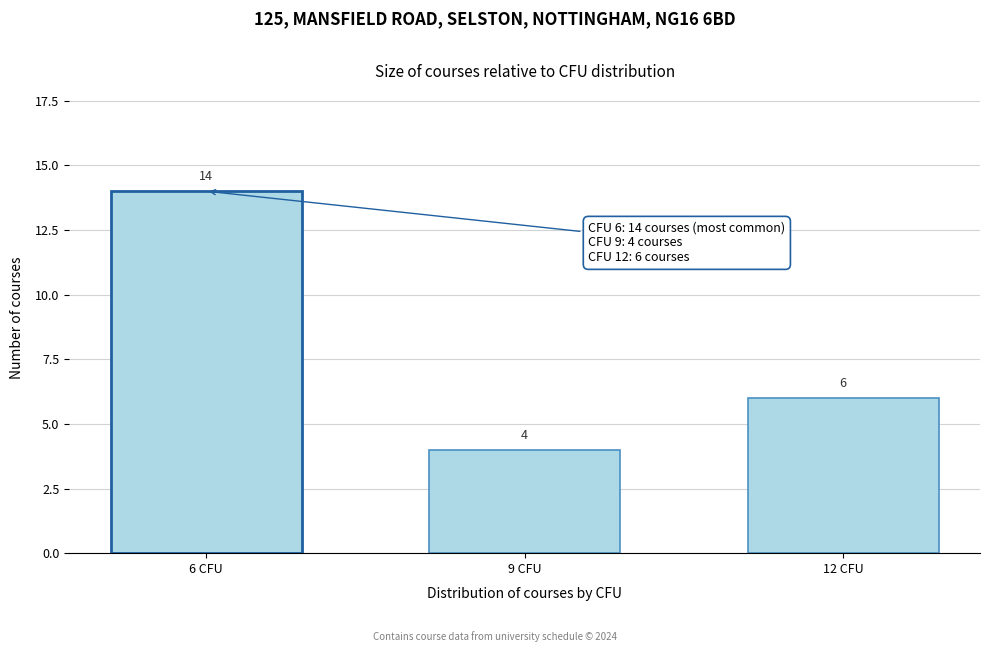

Reading right to left, list all the values displayed in this chart.

6	4	14